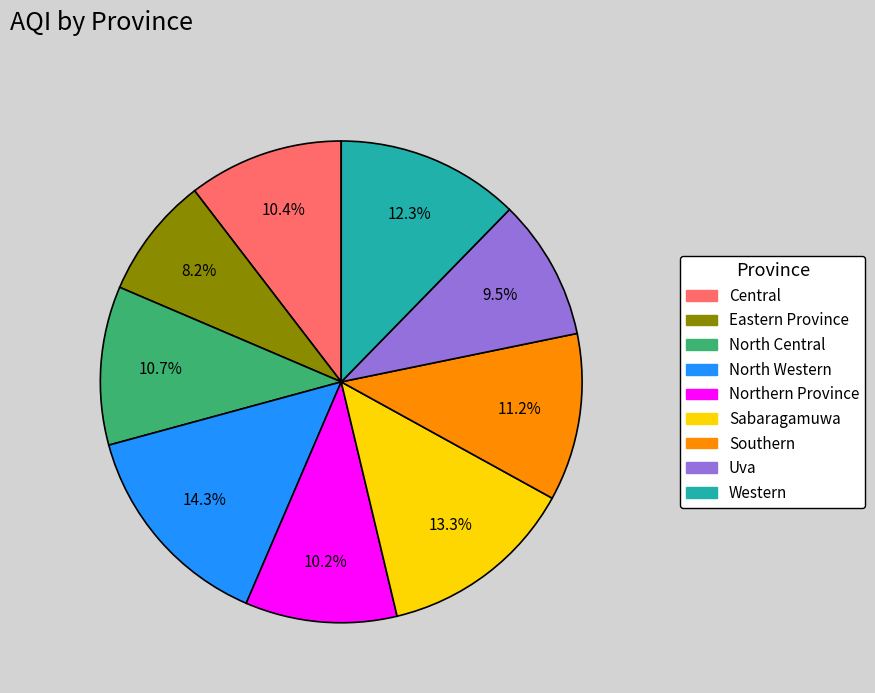

Combined, what portion of the pie is Central and Eastern Province?

18.6%